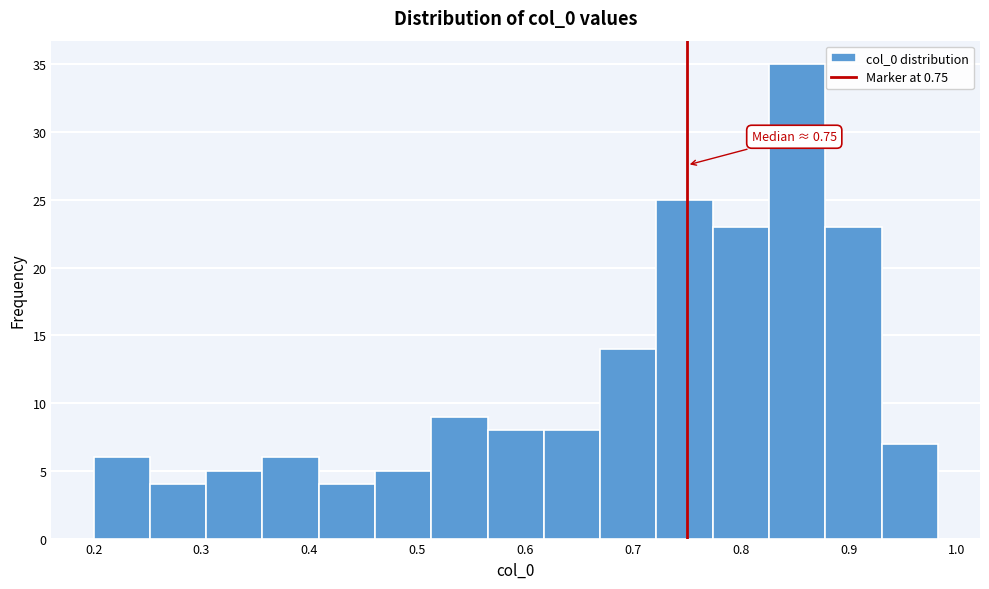

Over which range of the x-axis is the bar tallest?

0.83 to 0.88